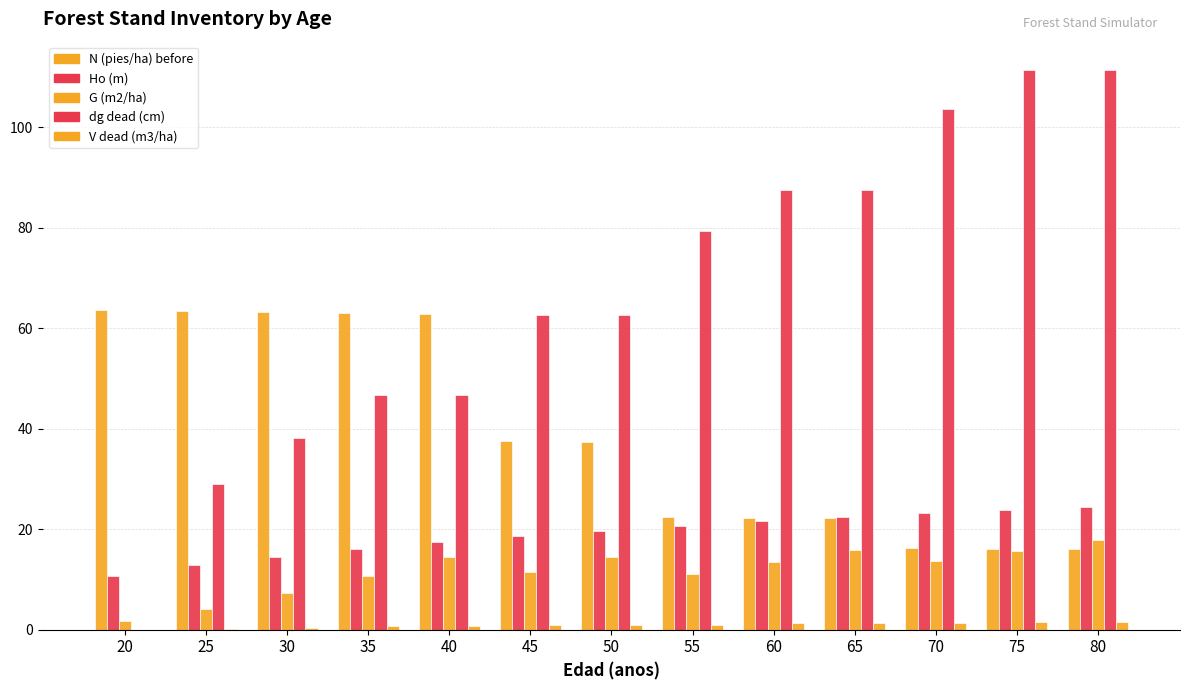

Are the bars horizontal?

No